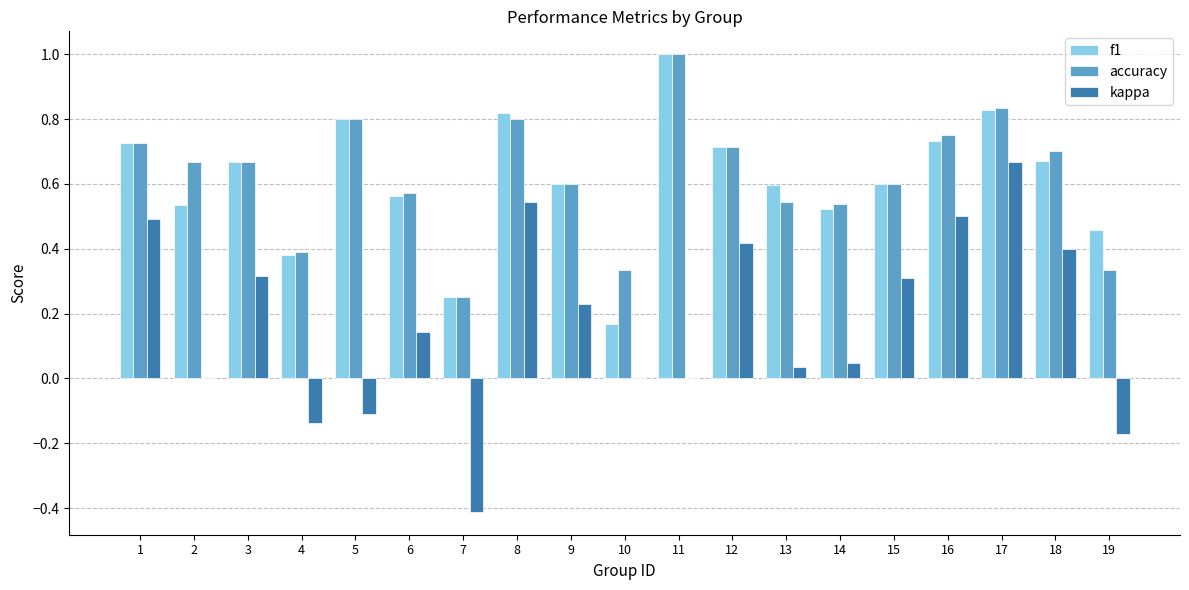

The f1 series shows 1.0 at 11. True or false?

True